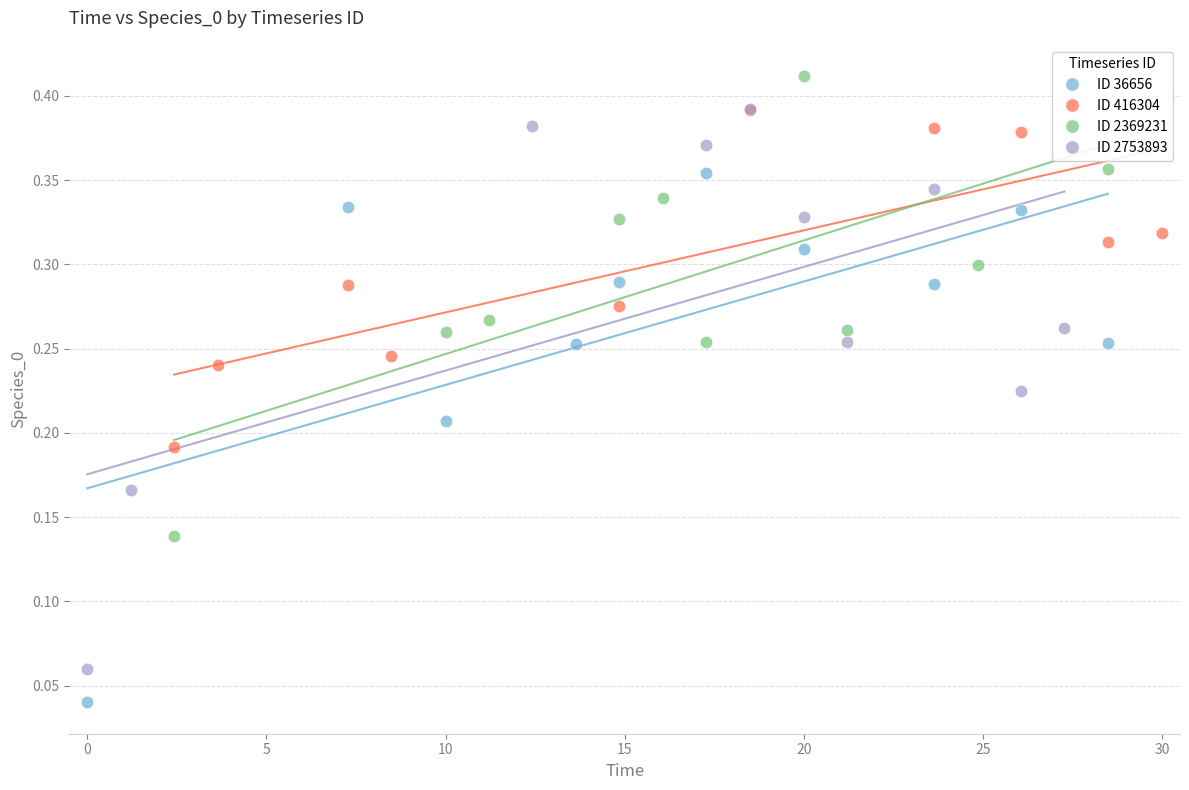

Which series has the widest spread of Y values?

ID 2753893